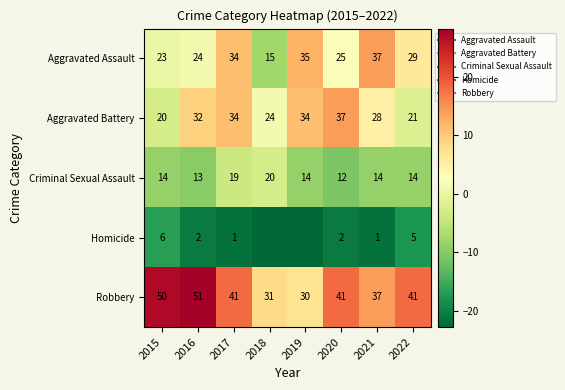

What is the difference between the Homicide values at 2015 and 2017?

5.0